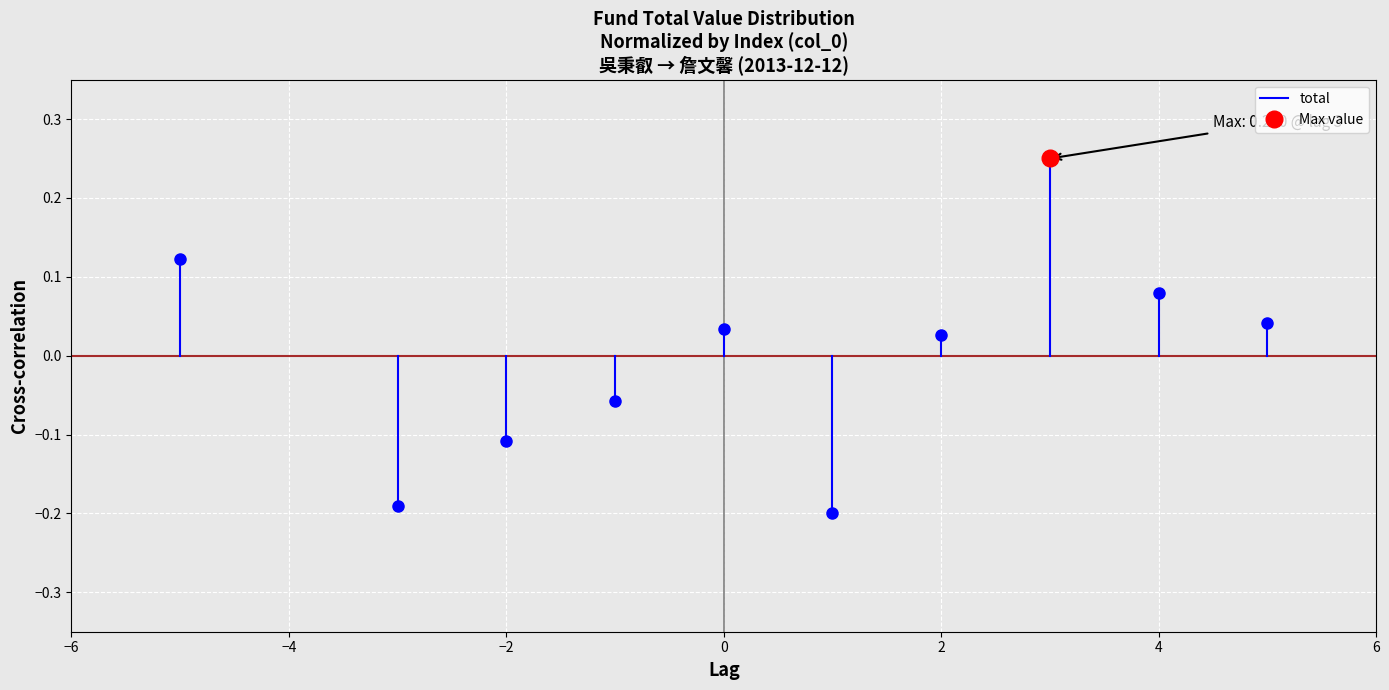

The value at −4 is 0.2. True or false?

False